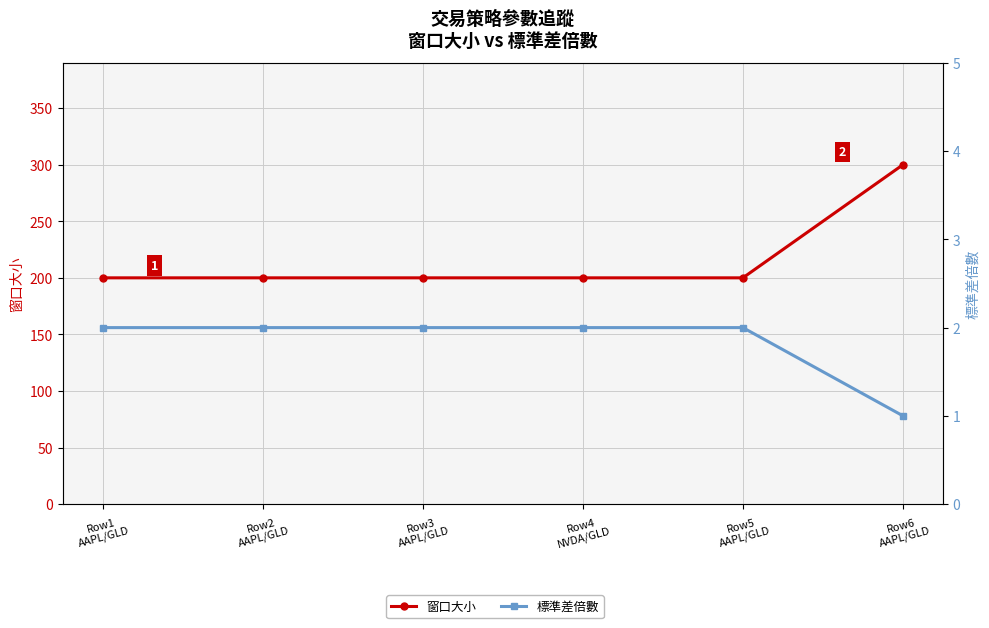

At Row5
AAPL/GLD, list the series in order from smallest to largest.

標準差倍數, 窗口大小